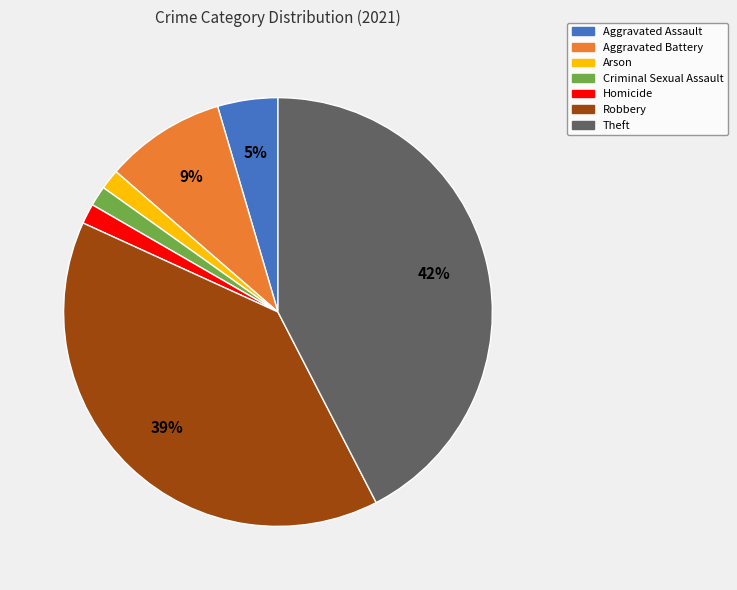

How many segments does this pie chart have?

7